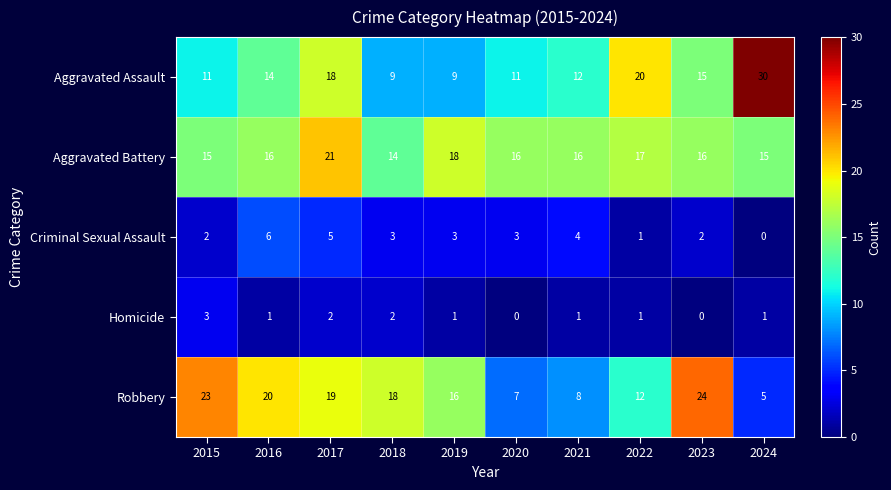

At 2020, list the series in order from largest to smallest.

Aggravated Battery, Aggravated Assault, Robbery, Criminal Sexual Assault, Homicide